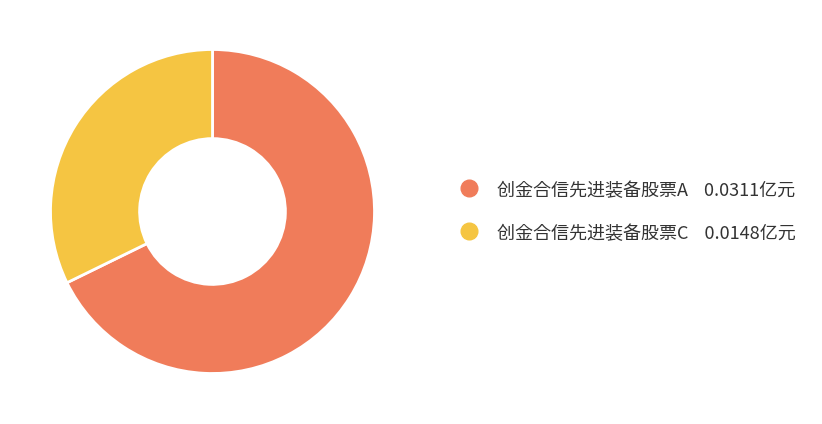

Which category has the smallest portion of the pie?

创金合信先进装备股票C